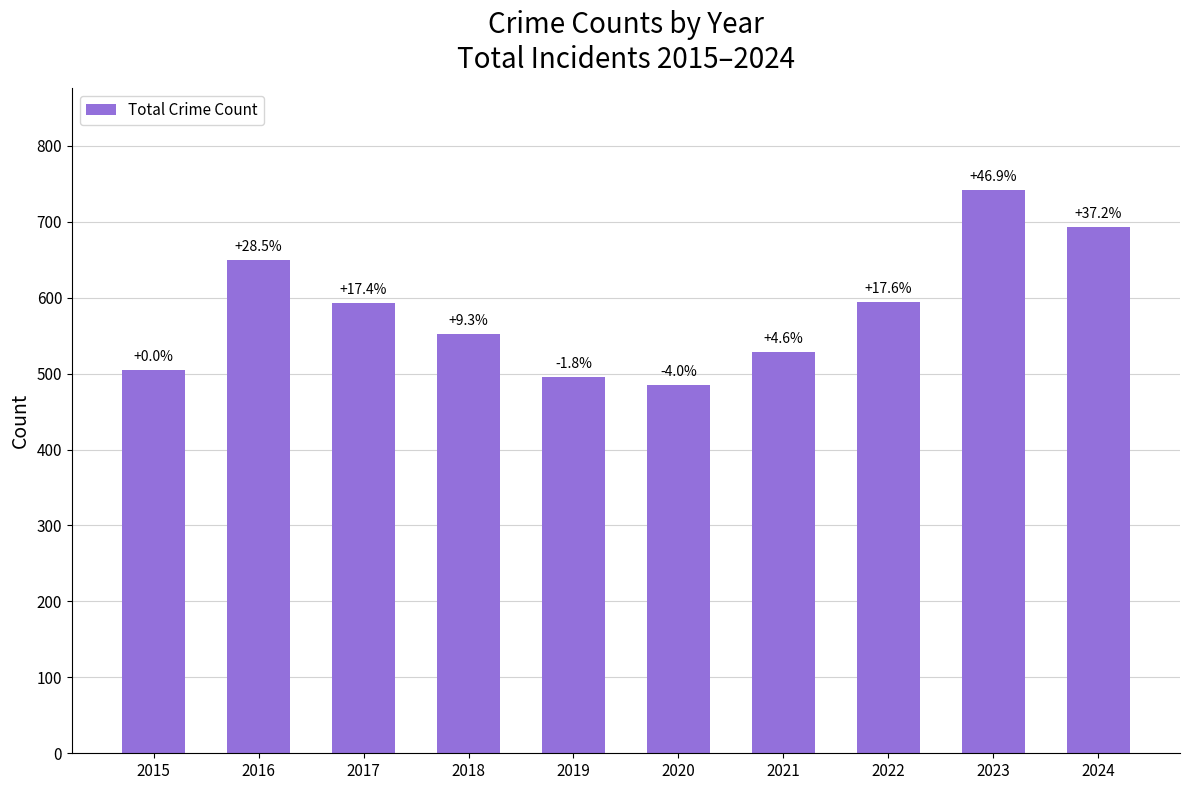

Reading left to right, extract all data points from this chart.

2015=505	2016=649	2017=593	2018=552	2019=496	2020=485	2021=528	2022=594	2023=742	2024=693